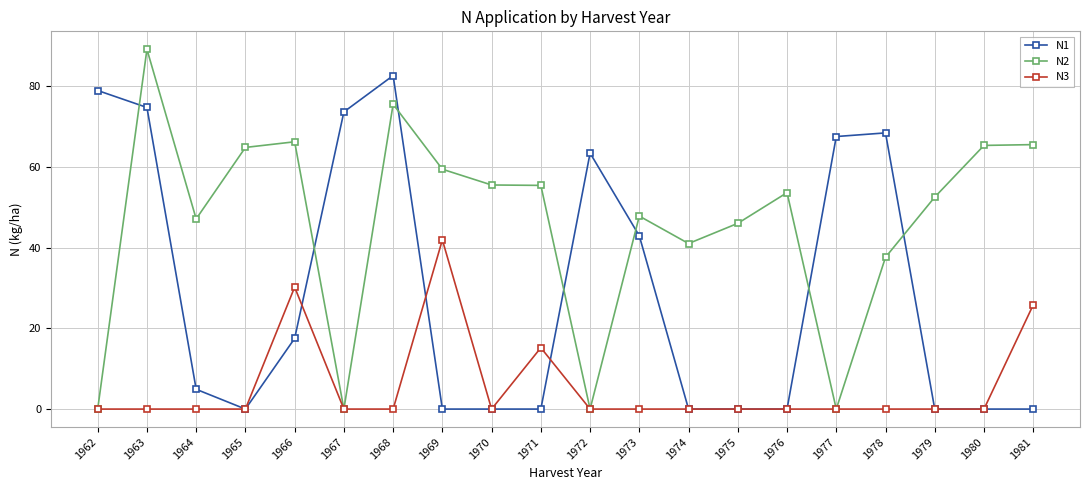

Which series has the largest total across all categories?

N2